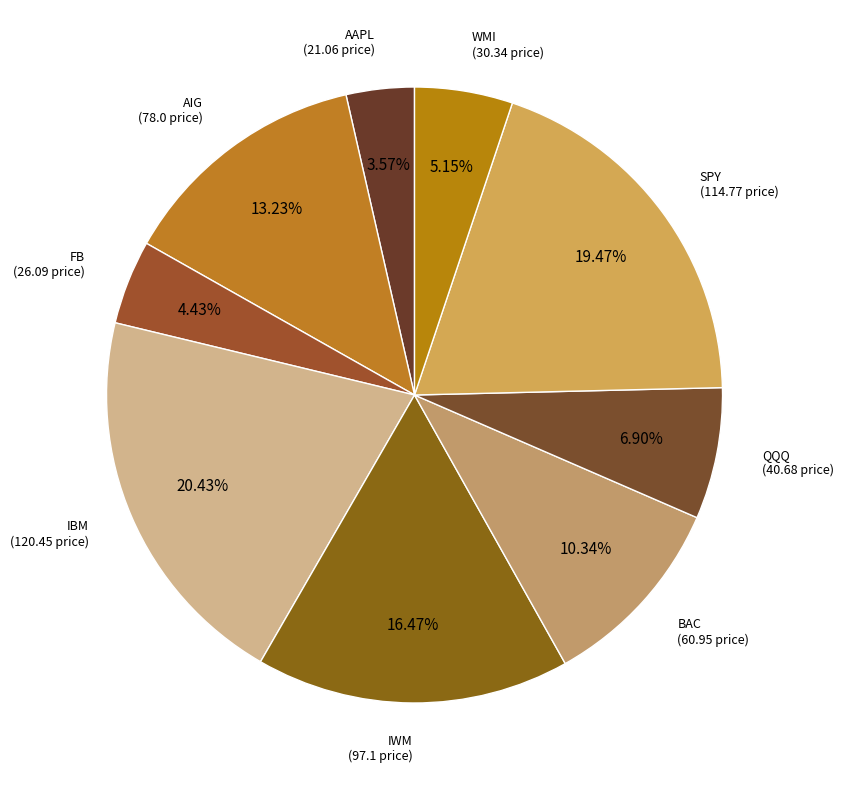

Rank the categories by value from lowest to highest.

AAPL, FB, WMI, QQQ, BAC, AIG, IWM, SPY, IBM